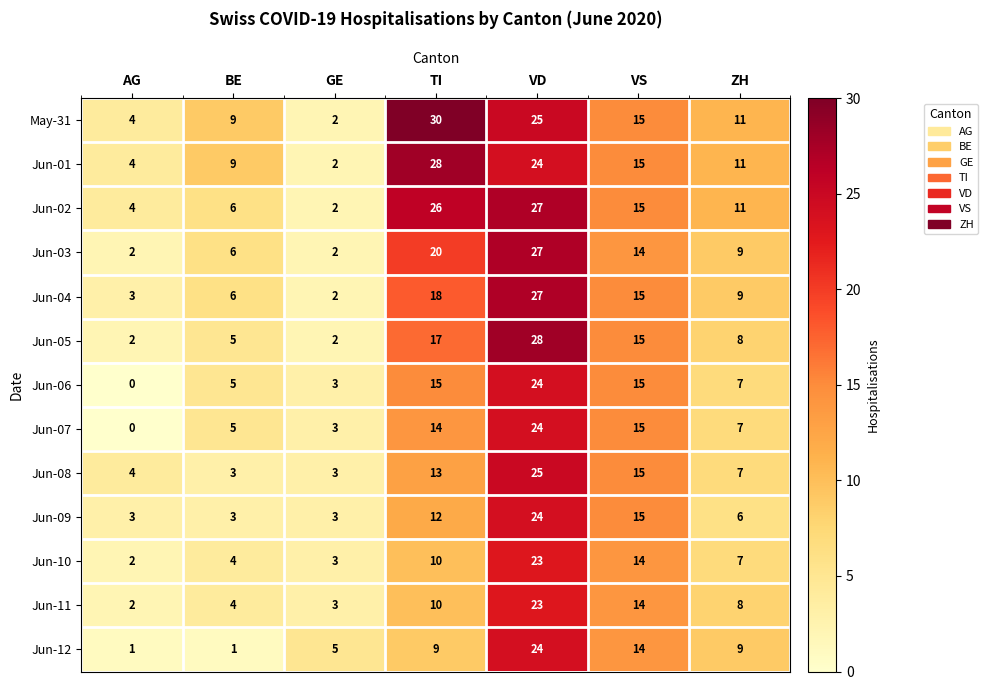

What is the difference between the highest and lowest values at GE?

3